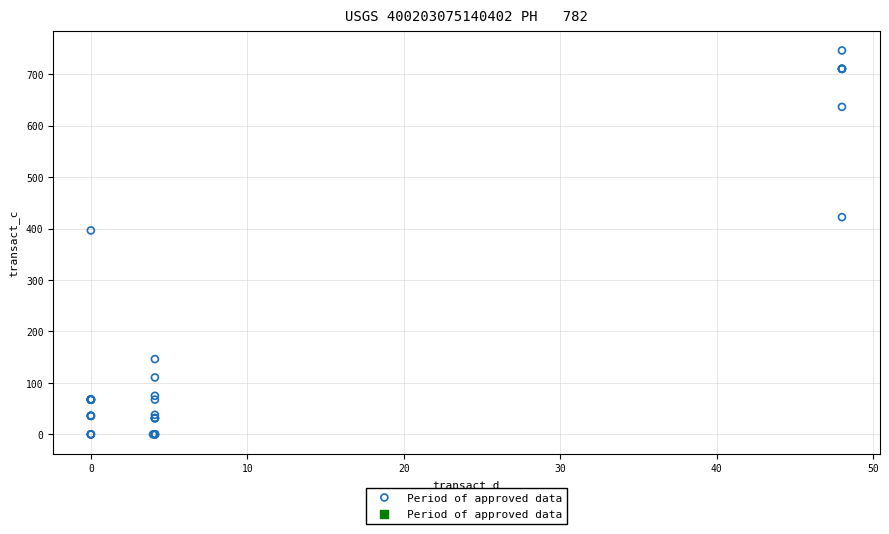

What Y value in the scatter plot is closest to 373?

396.3